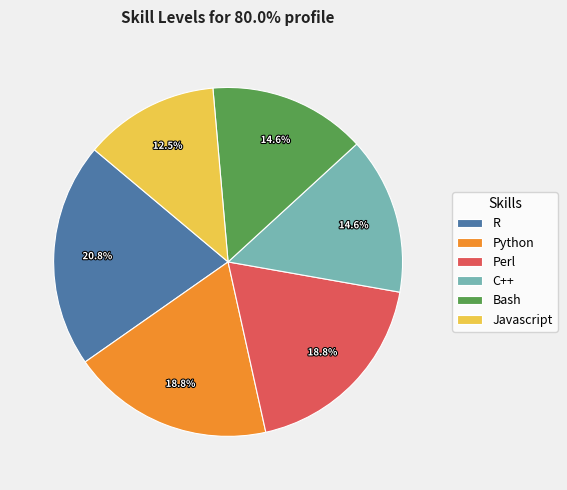

Is there any slice that represents more than half of the pie?

No